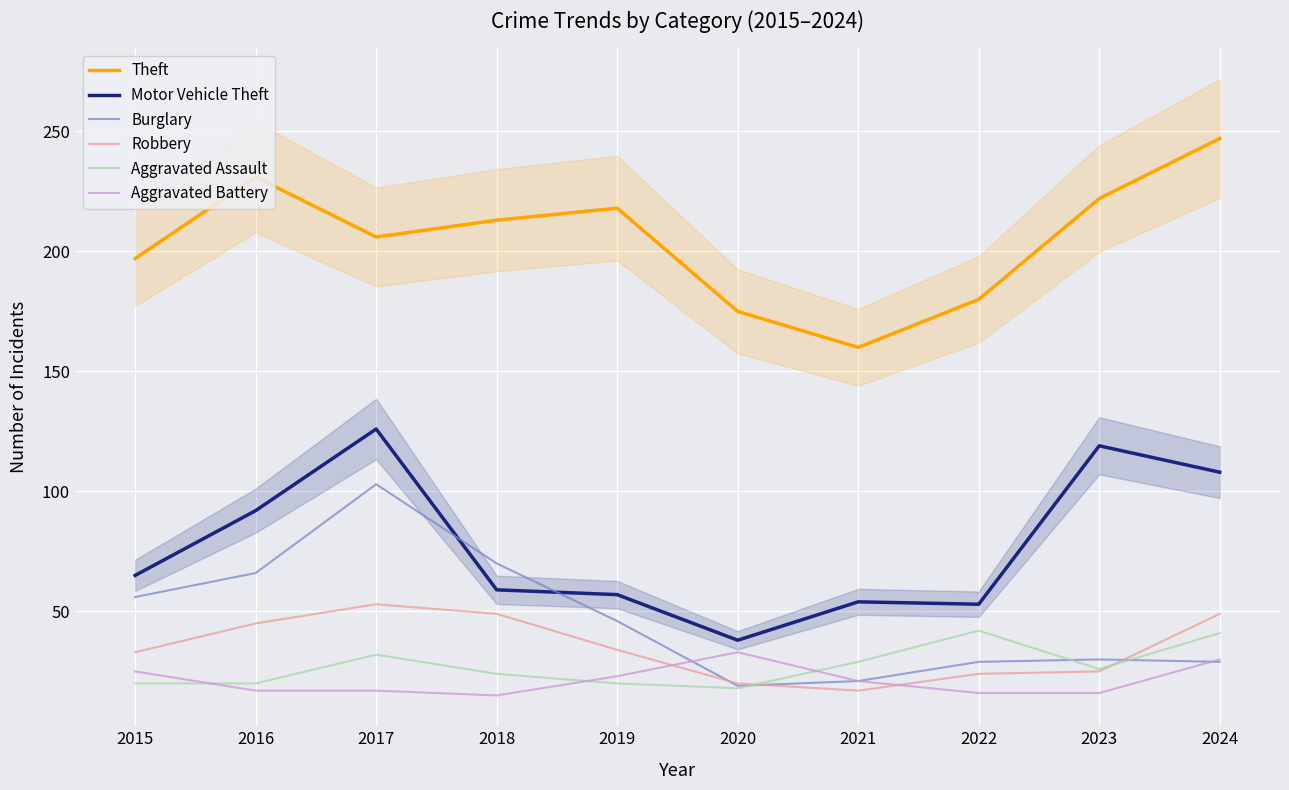

Which has a higher value, 2016 or 2020?

2016